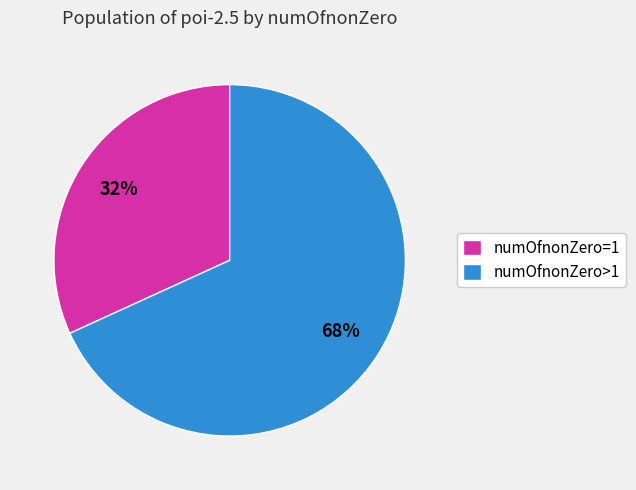

Count the number of slices in the pie.

2